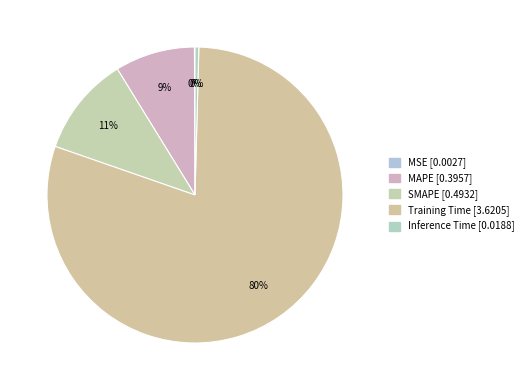

To the nearest percent, what is the combined percentage of MAPE and MSE?

9%